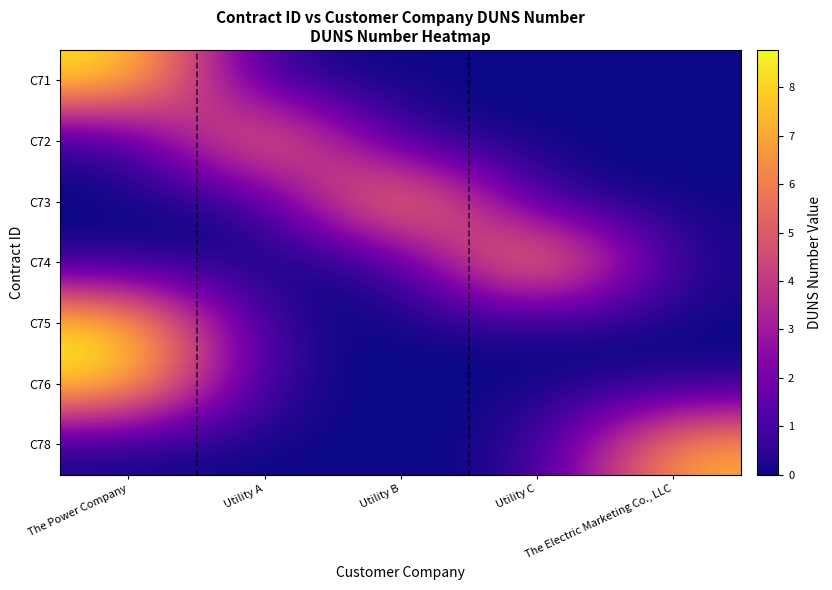

Reading right to left, list all the values displayed in this chart.

C71: The Electric Marketing Co., LLC=0.0	Utility C=0.0	Utility B=0.0	Utility A=0.0	The Power Company=8.7
C72: The Electric Marketing Co., LLC=0.0	Utility C=0.0	Utility B=0.0	Utility A=7.6	The Power Company=0.0
C73: The Electric Marketing Co., LLC=0.0	Utility C=0.0	Utility B=8.7	Utility A=0.0	The Power Company=0.0
C74: The Electric Marketing Co., LLC=0.0	Utility C=8.8	Utility B=0.0	Utility A=0.0	The Power Company=0.0
C75: The Electric Marketing Co., LLC=0.0	Utility C=0.0	Utility B=0.0	Utility A=0.0	The Power Company=8.7
C76: The Electric Marketing Co., LLC=0.0	Utility C=0.0	Utility B=0.0	Utility A=0.0	The Power Company=8.7
C78: The Electric Marketing Co., LLC=7.4	Utility C=0.0	Utility B=0.0	Utility A=0.0	The Power Company=0.0